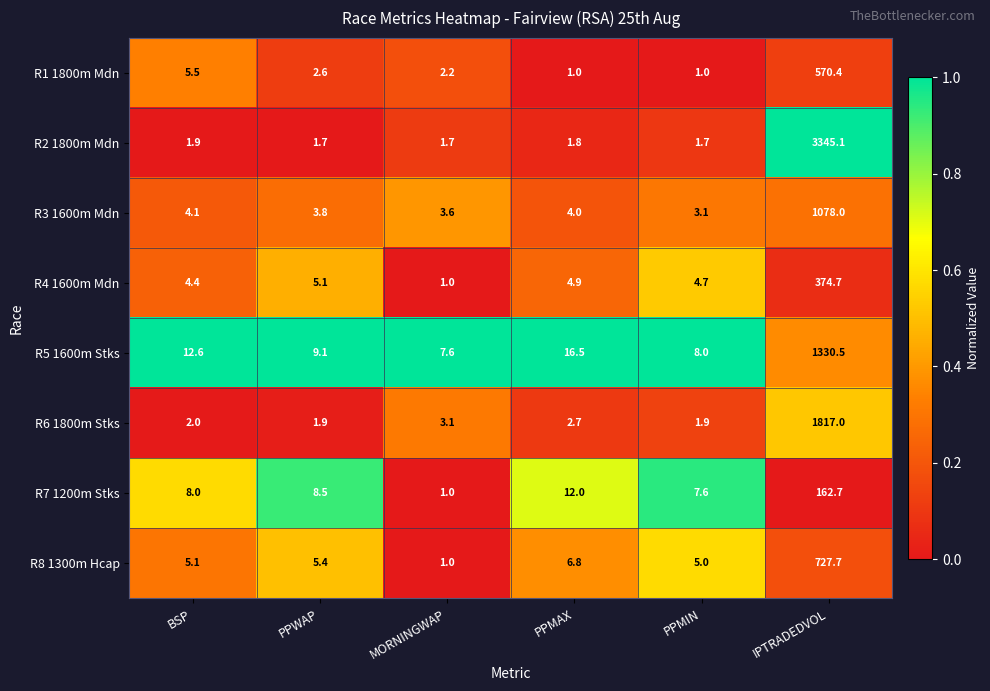

At which label does R8 1300m Hcap reach its peak?

IPTRADEDVOL